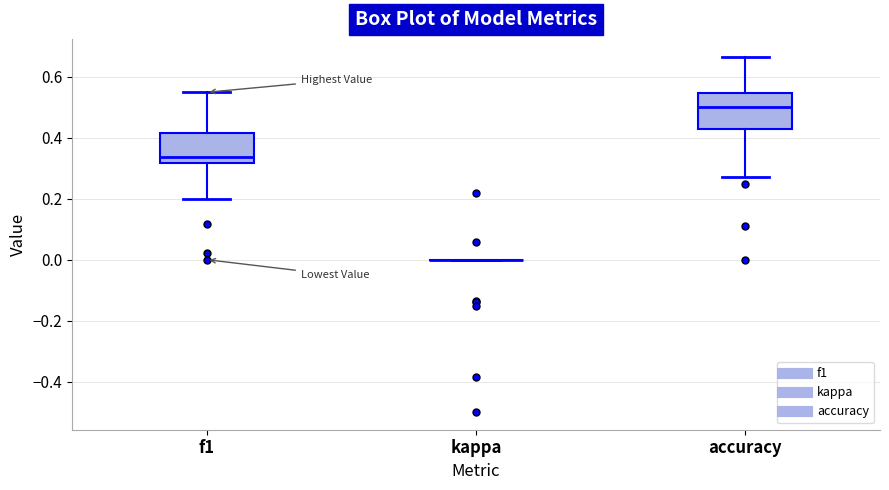

Where is the upper edge of the box for accuracy on the y-axis? The values are not printed on the chart, so give them approximately, as read against the axis.

0.54